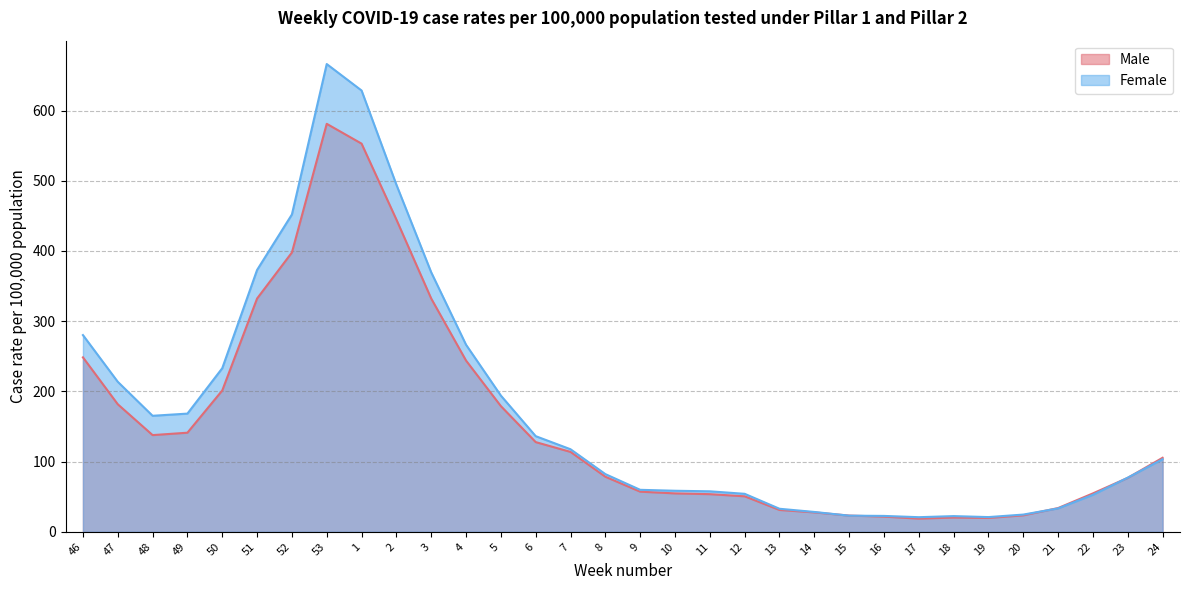

Rank the series by their average value, from lowest to highest.

Male, Female